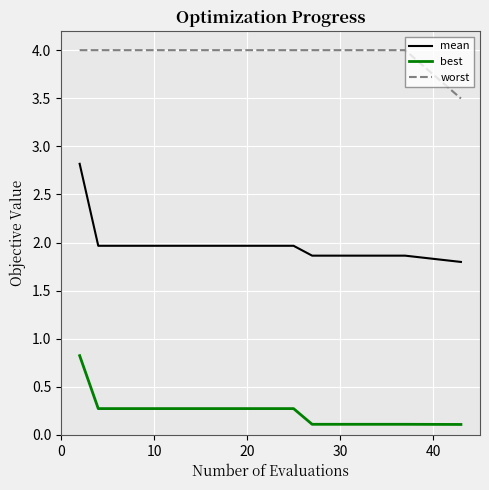

True or false: best and mean cross at least once.

False